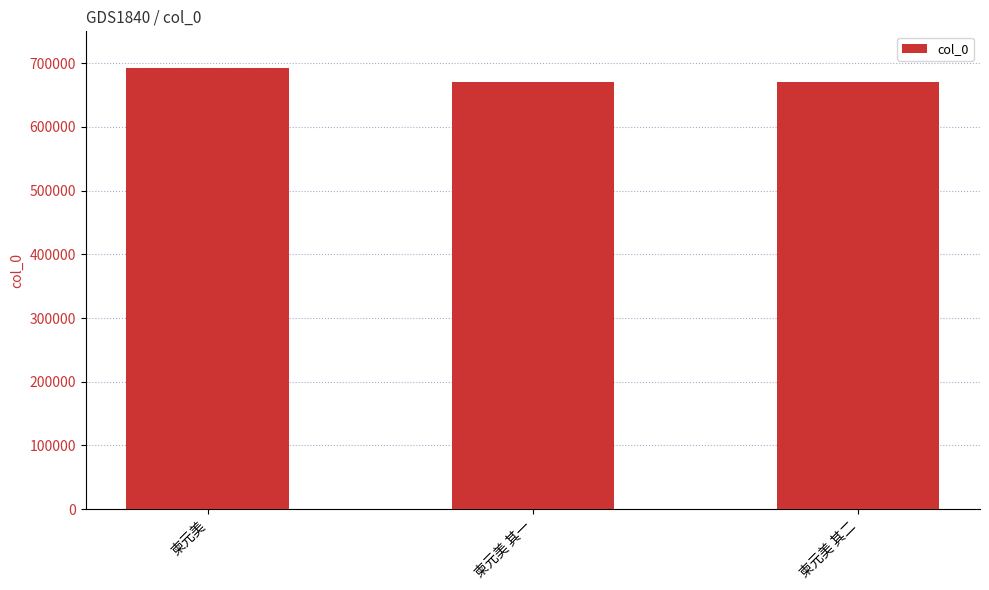

Where is the data nearest to the value 681067?

柬元美 其二